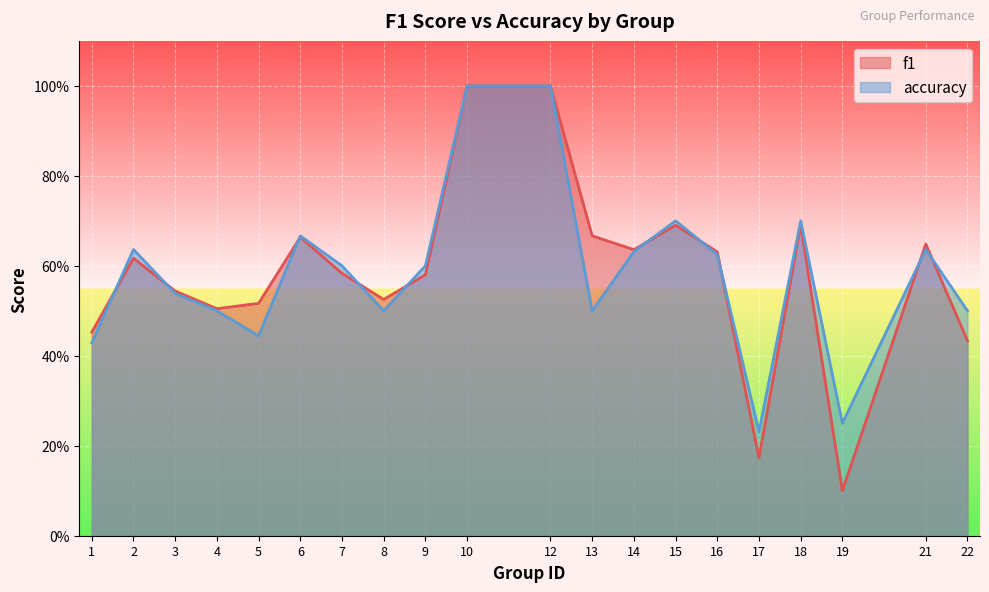

What is the value of the f1 point at the 11th from the left?

1.0